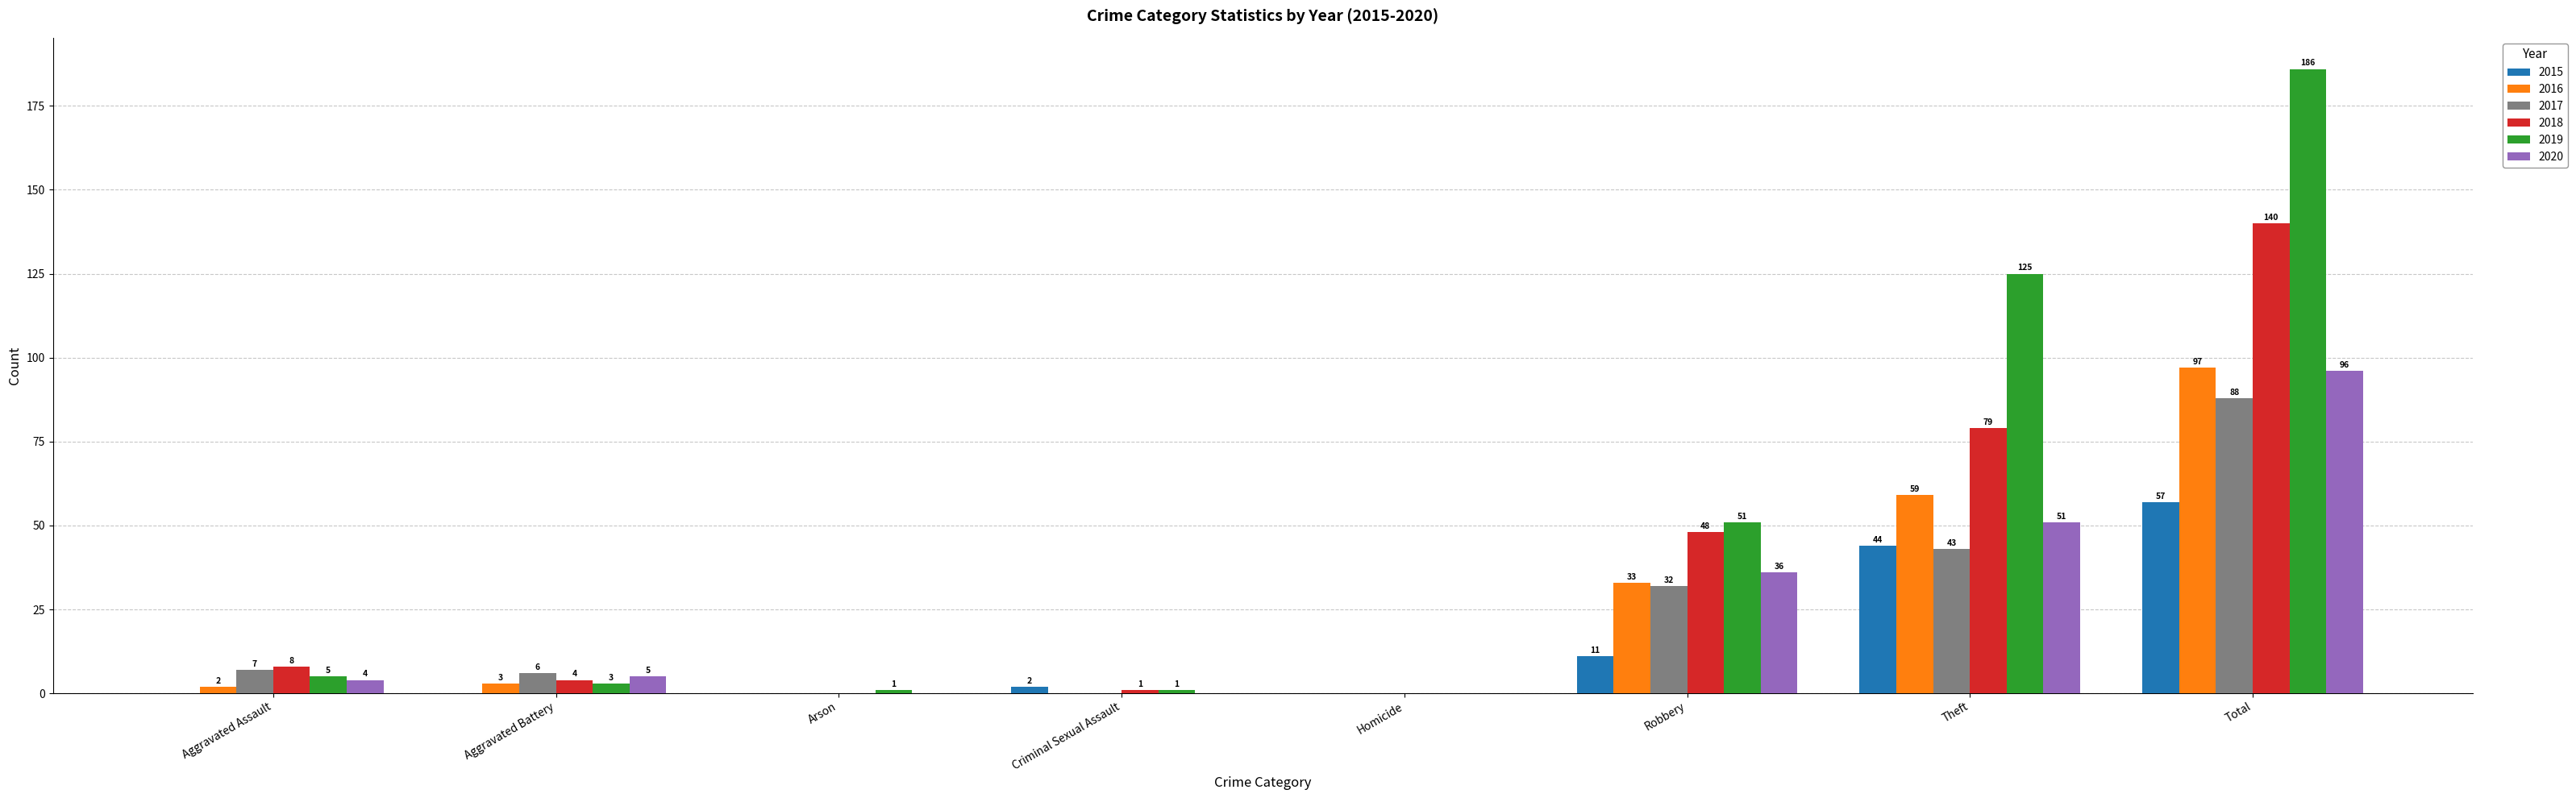

Is it true that 2016 equals 0 at Homicide?

True